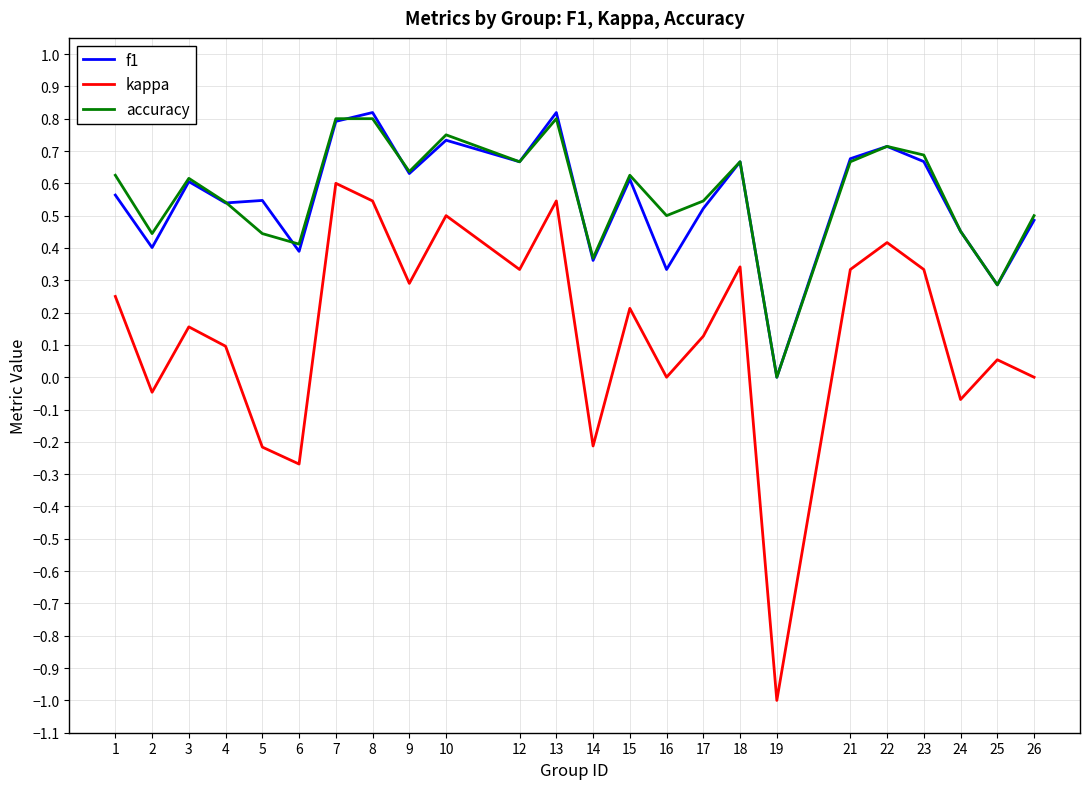

True or false: kappa and accuracy cross at least once.

False